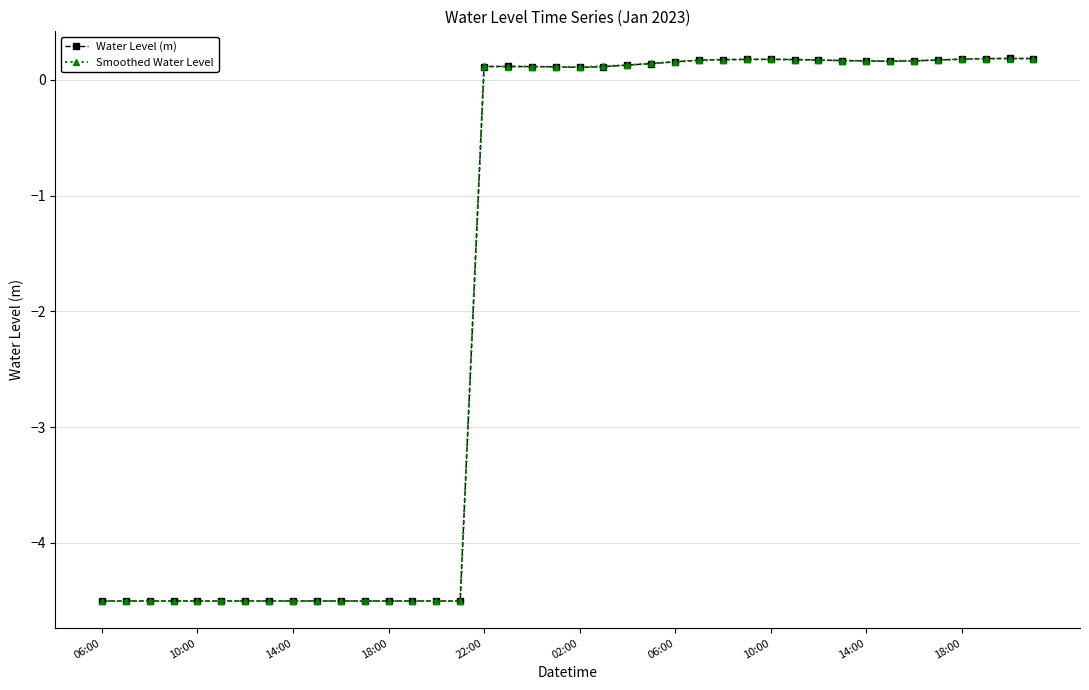

What is the smallest value displayed?

-4.5